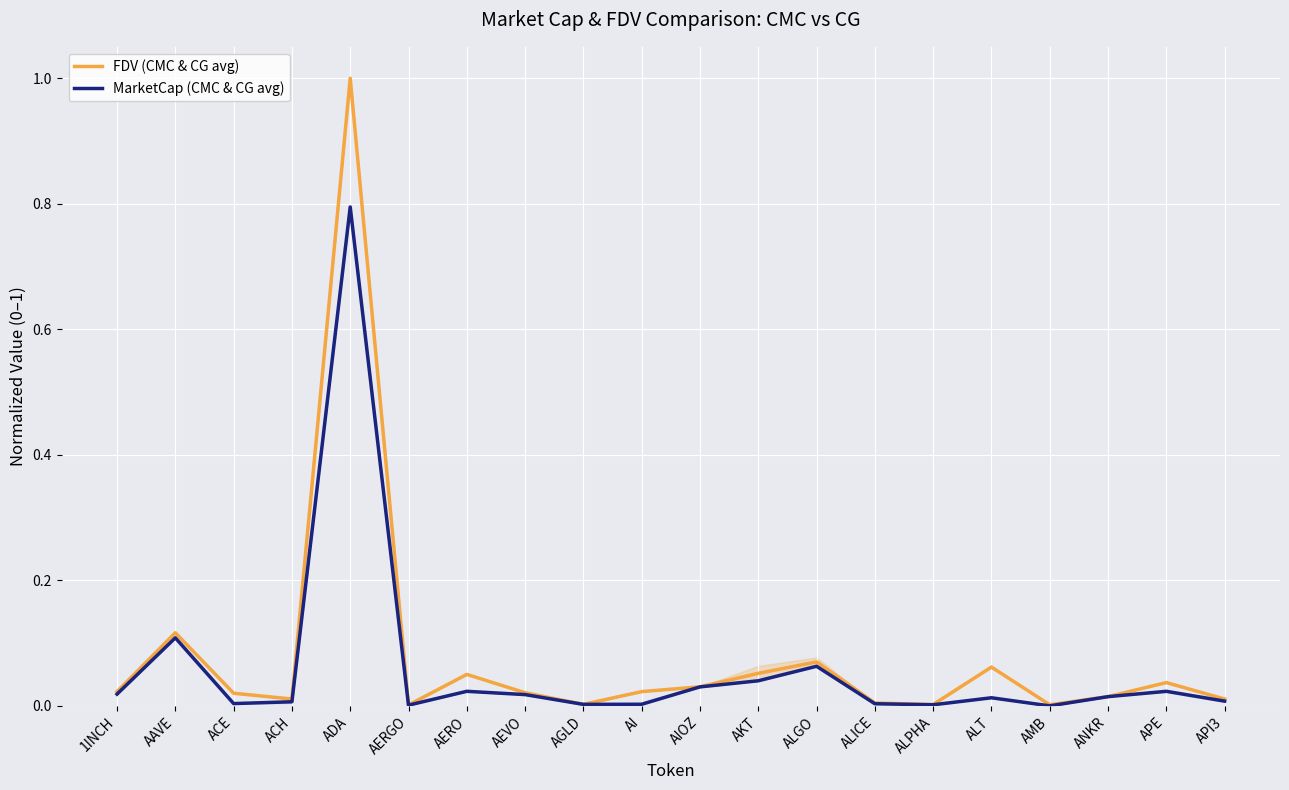

At which label is FDV (CMC & CG avg) closest to 0?

AERGO